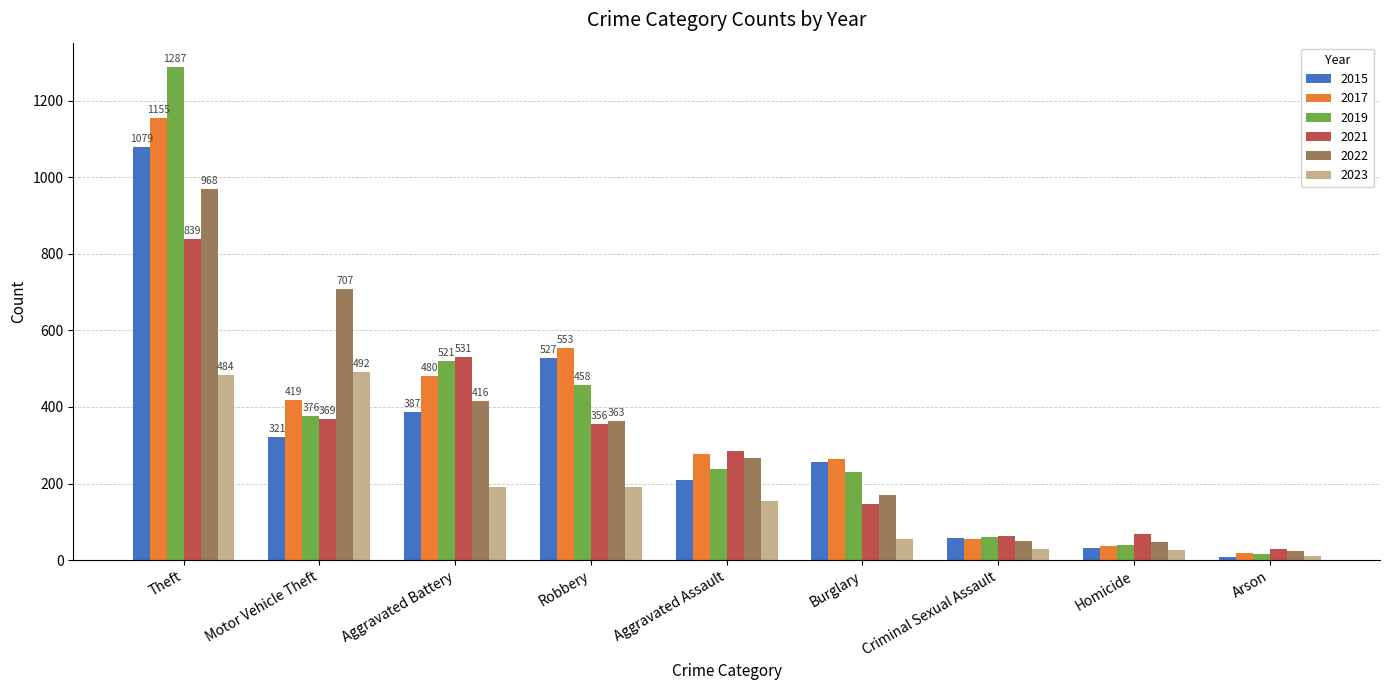

Are the bars horizontal?

No